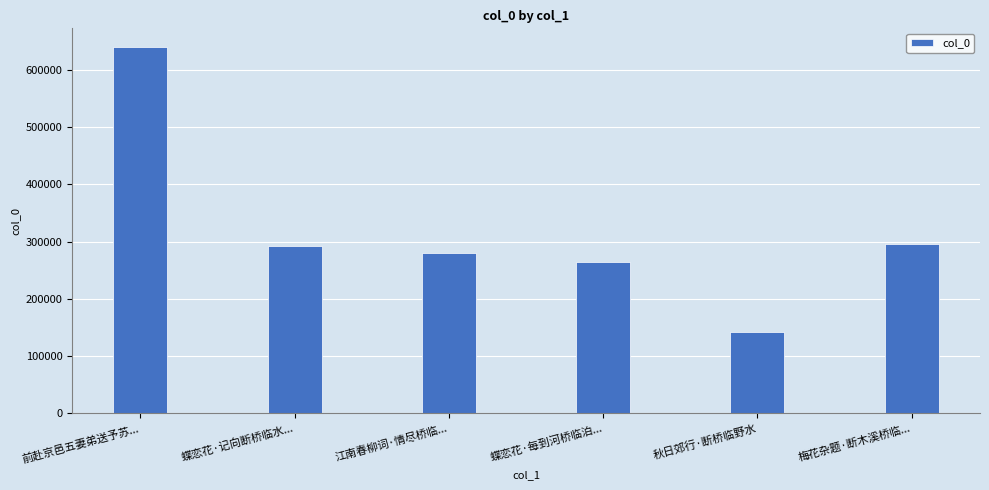

What is the difference between the values at 蝶恋花·每到河桥临泊... and 江南春柳词·情尽桥临...?

15464